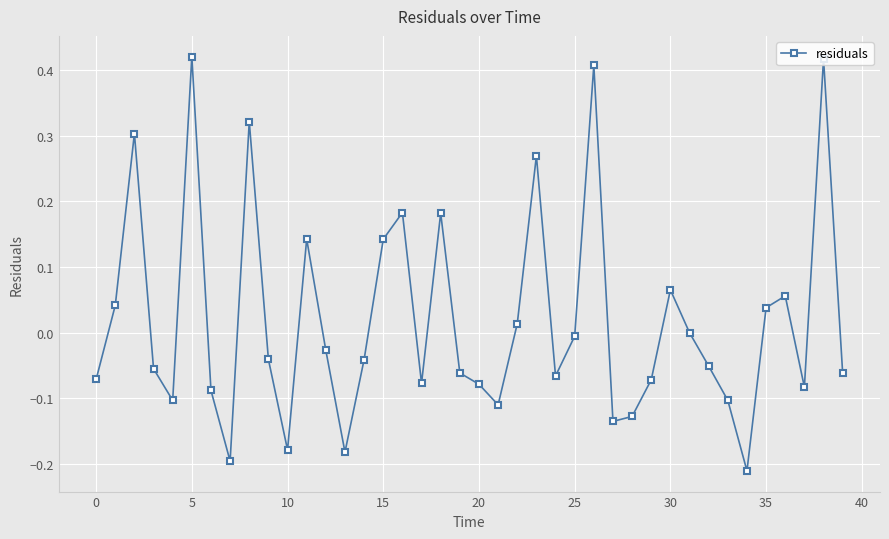

True or false: there are more than 2 points higher than both neighbors.

True